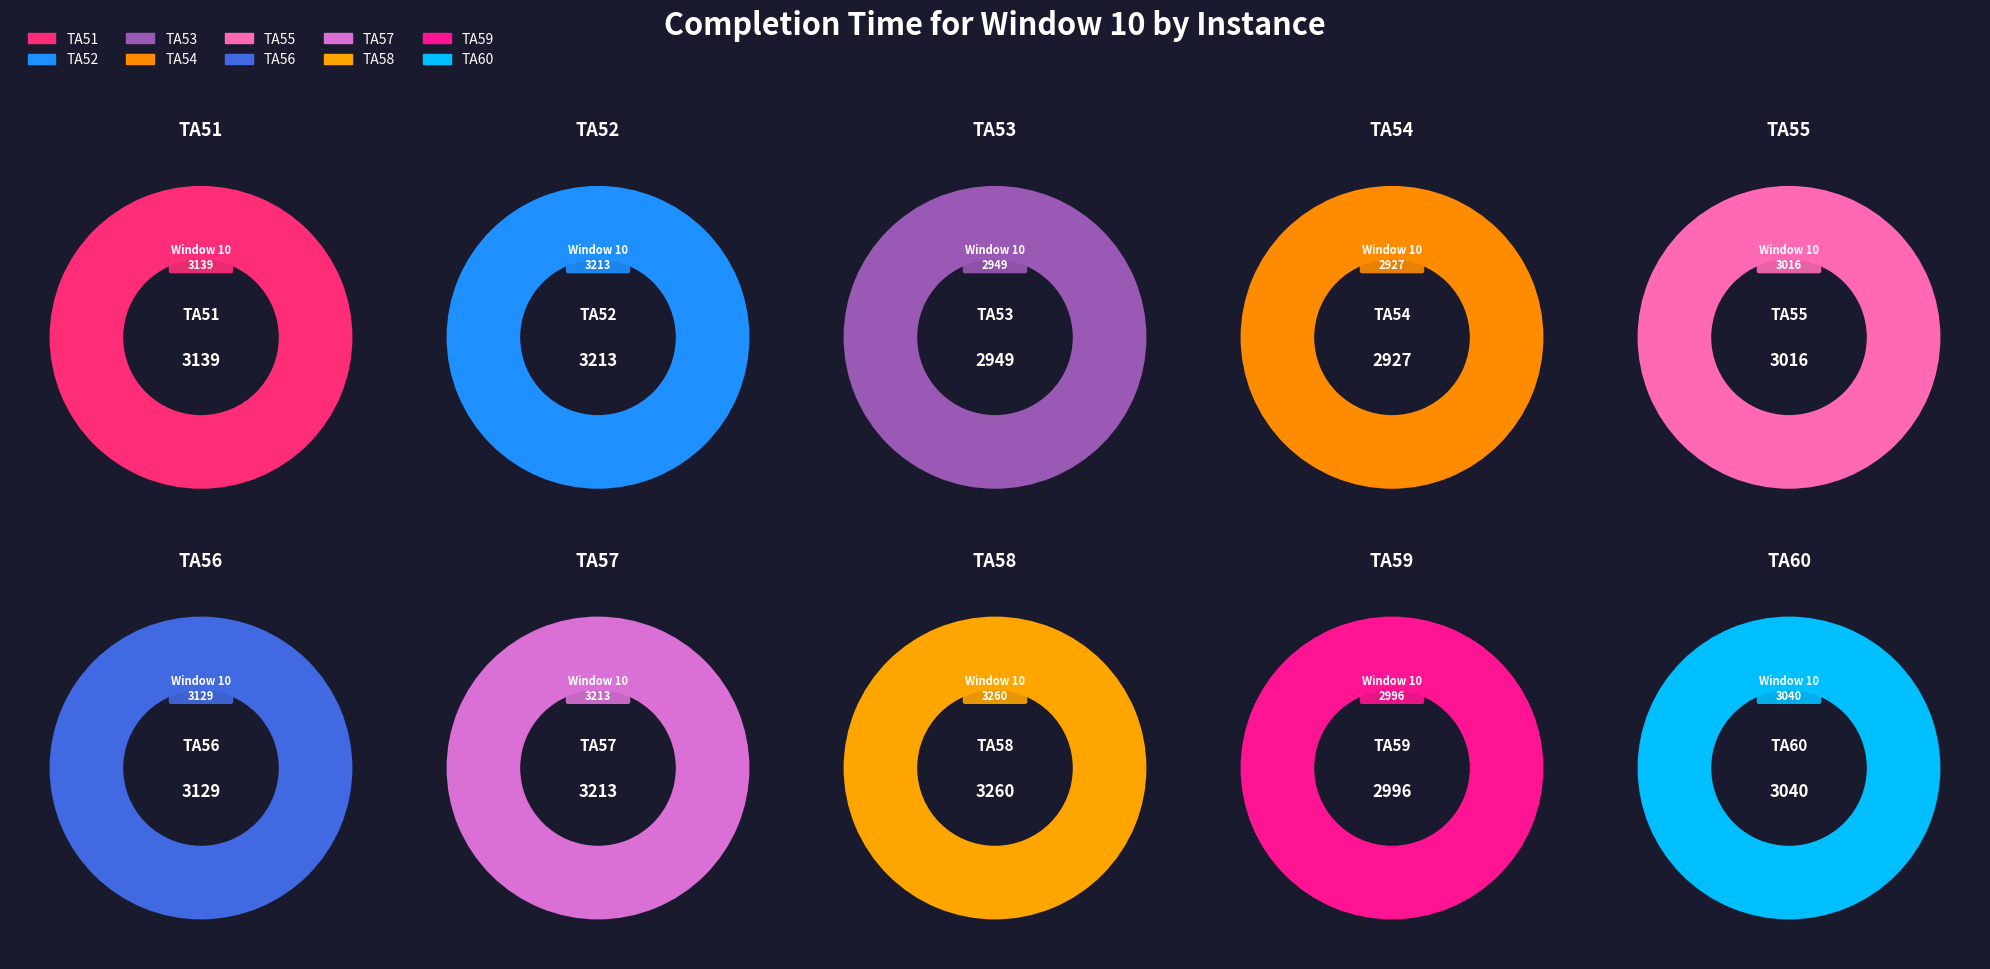

Which category has the smallest portion of the pie?

TA54